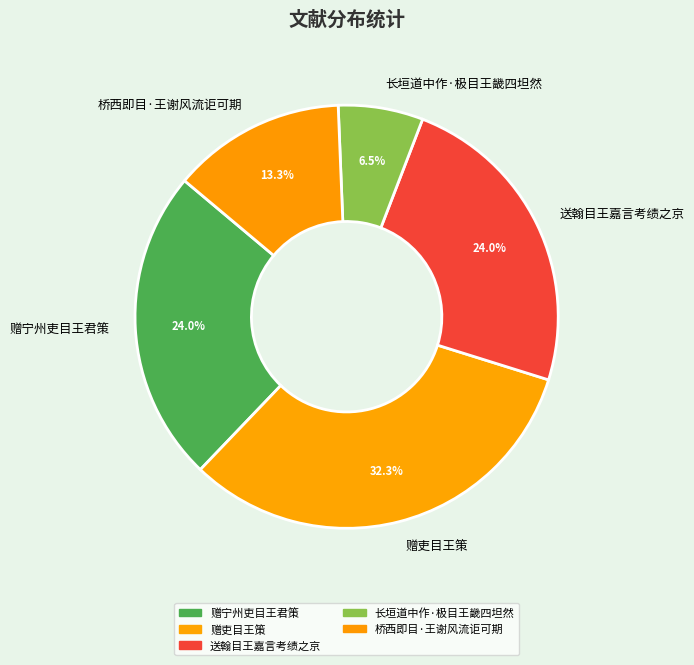

Which slice is the largest?

赠吏目王策